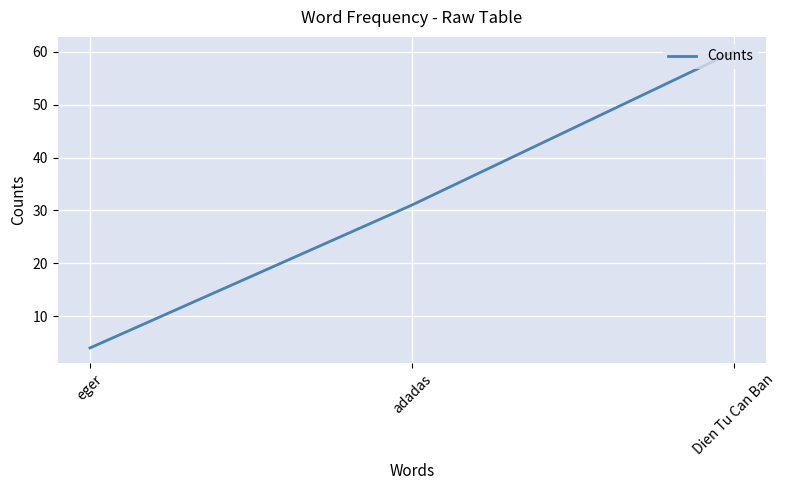

Between Dien Tu Can Ban and eger, which is larger?

Dien Tu Can Ban